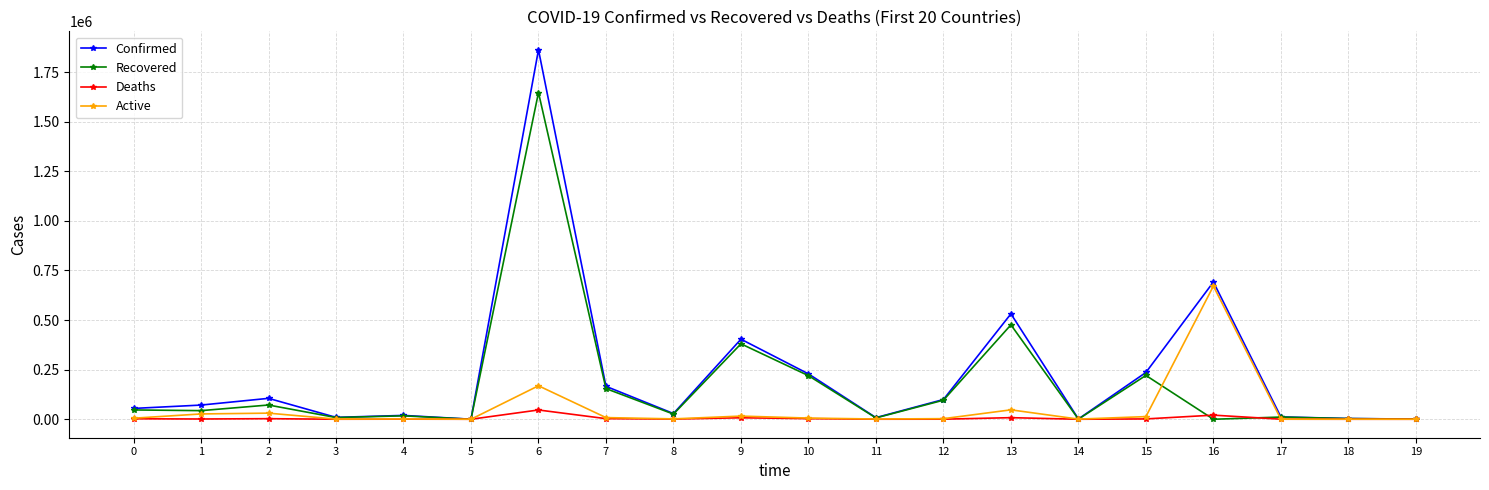

True or false: Recovered has more than 0 interior local peaks.

True